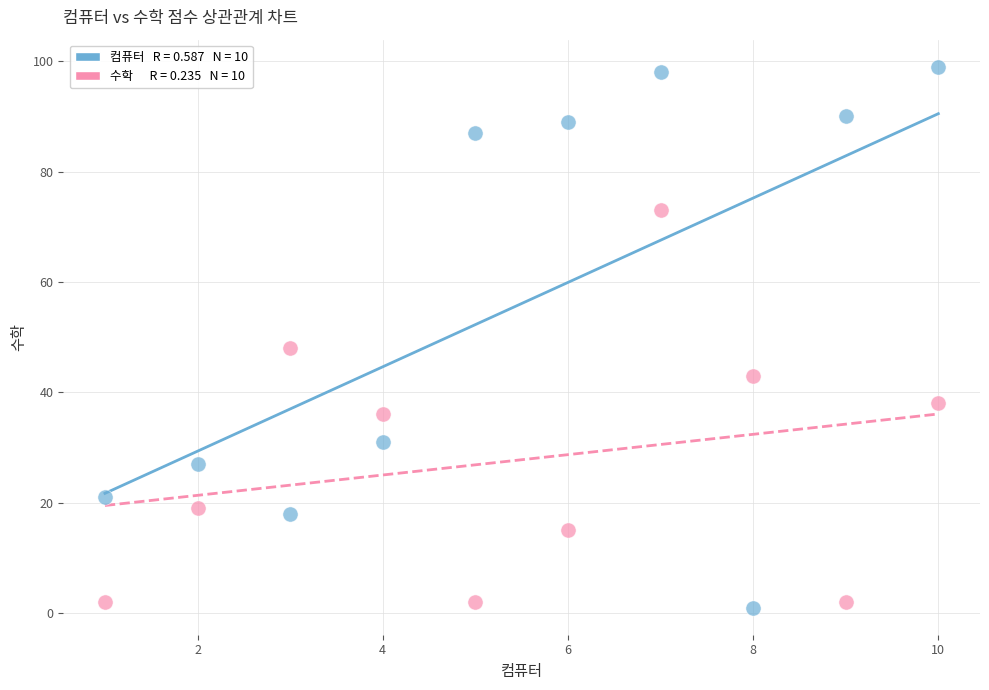

Across all series, what Y value is closest to 50?

48